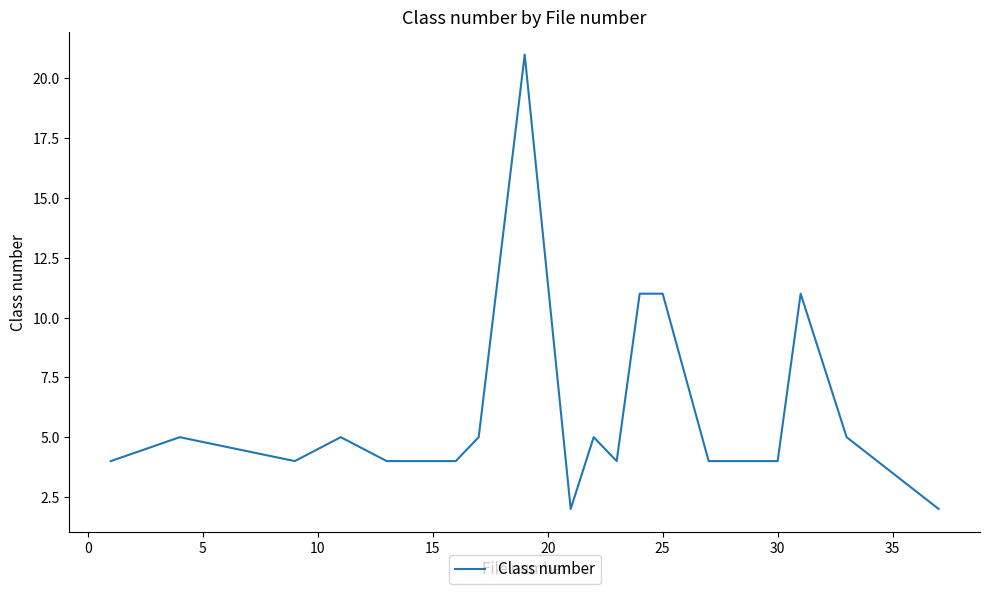

What is the minimum value shown in the chart?

2